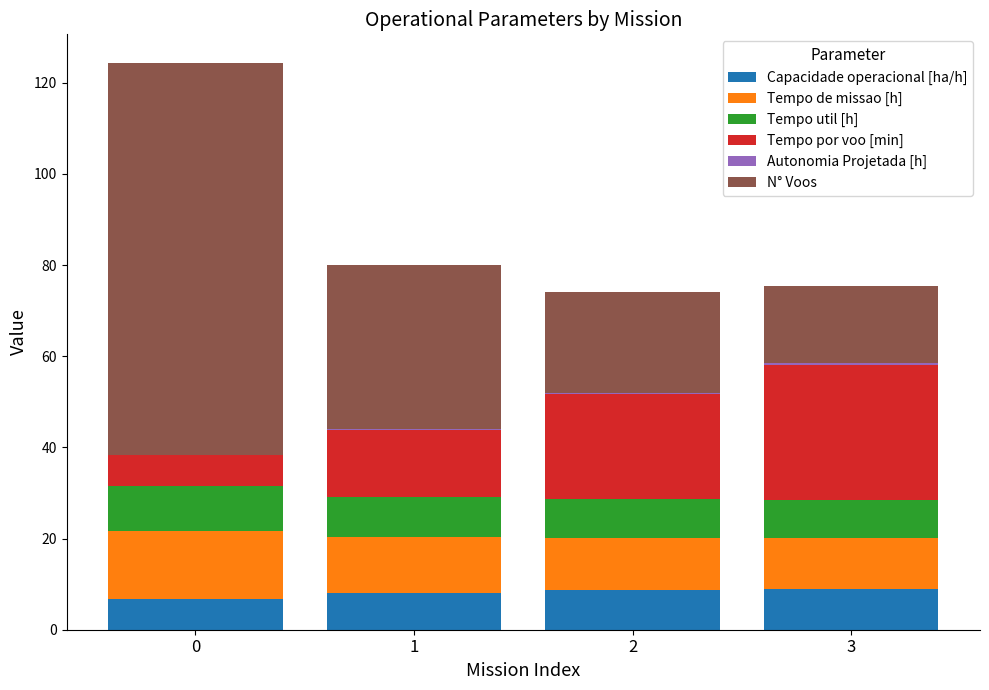

The Capacidade operacional [ha/h] series shows 8.8 at 3. True or false?

True